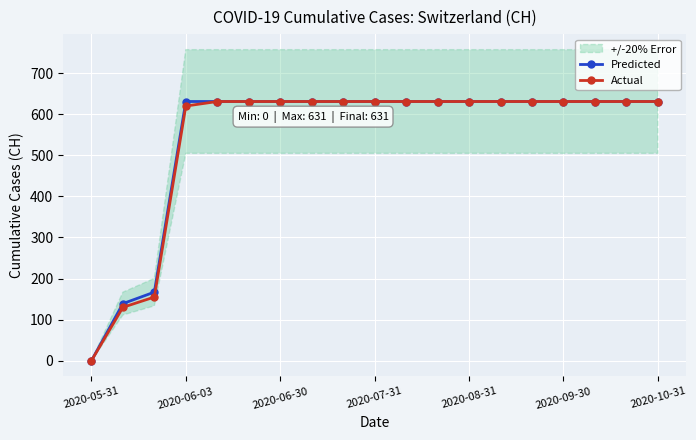

Is it true that Predicted equals 0 at 2020-05-31?

True